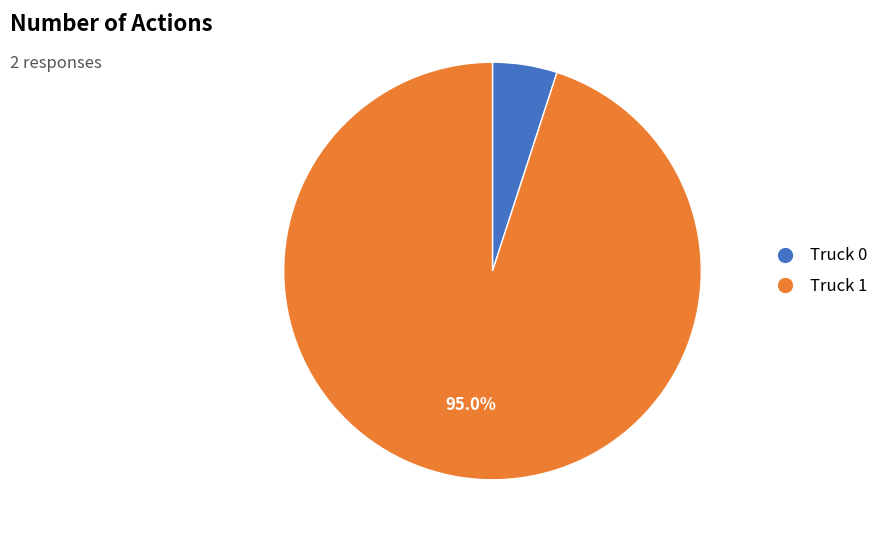

The Truck 0 slice represents 1% of the pie. True or false?

False